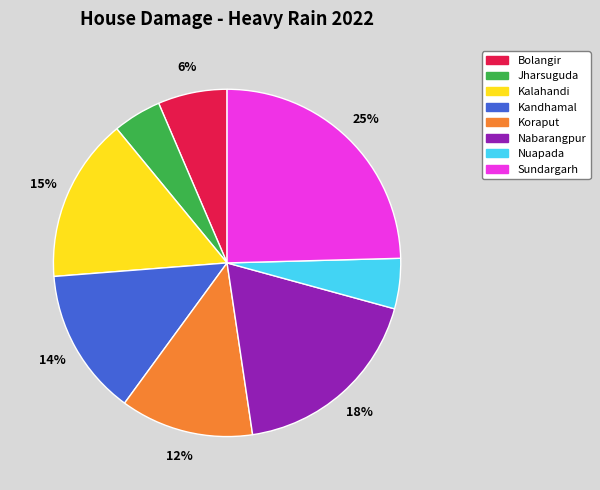

What is the largest slice in the pie chart?

Sundargarh